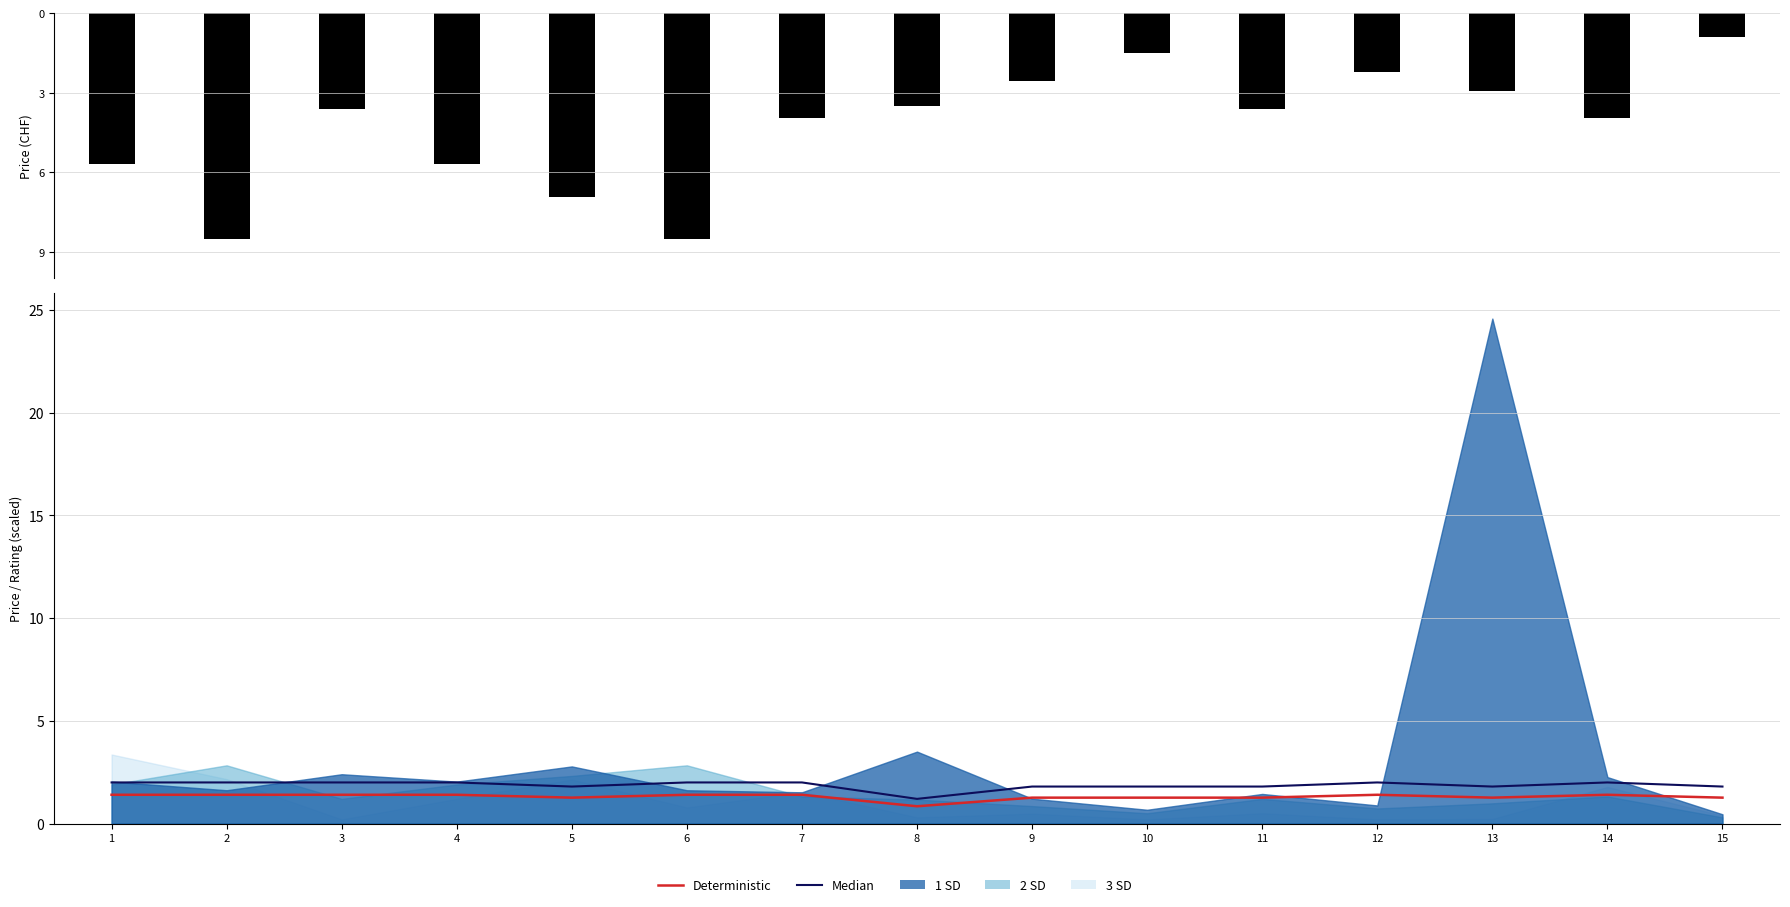

The value of Deterministic at 14 is 1.9. True or false?

False